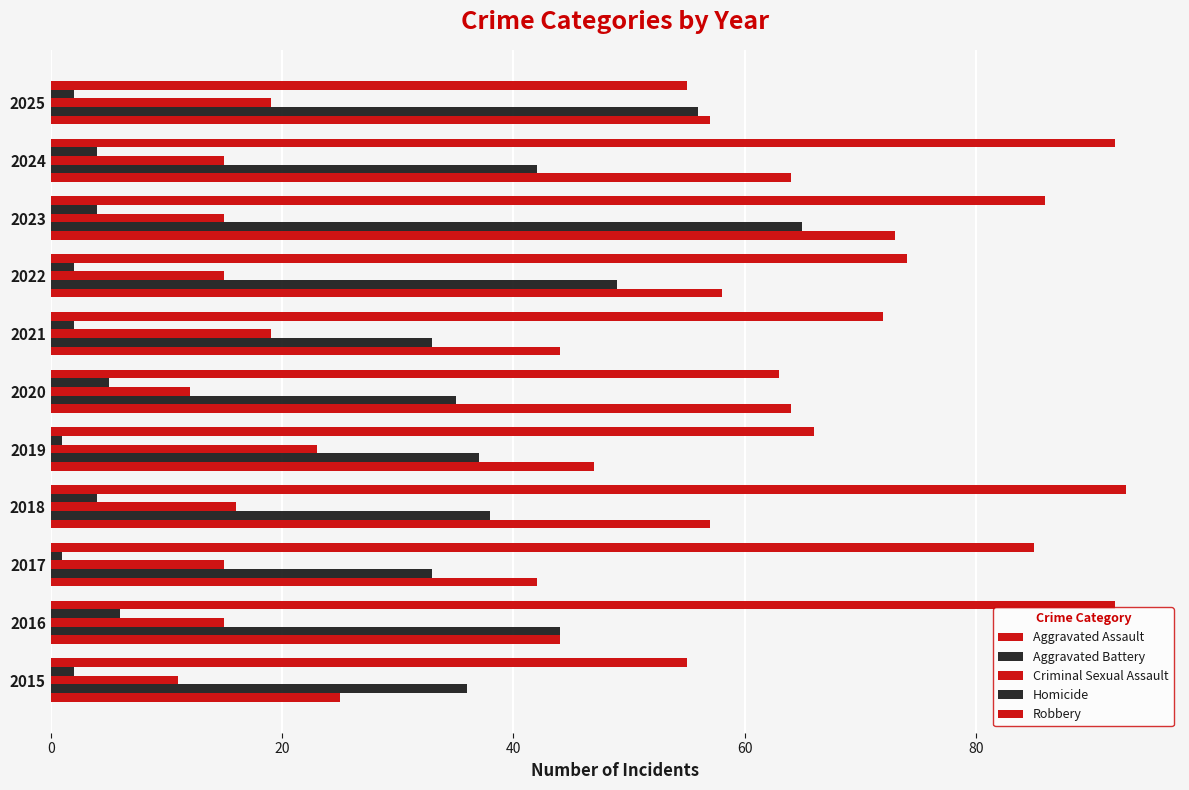

How many distinct data groups are displayed?

5